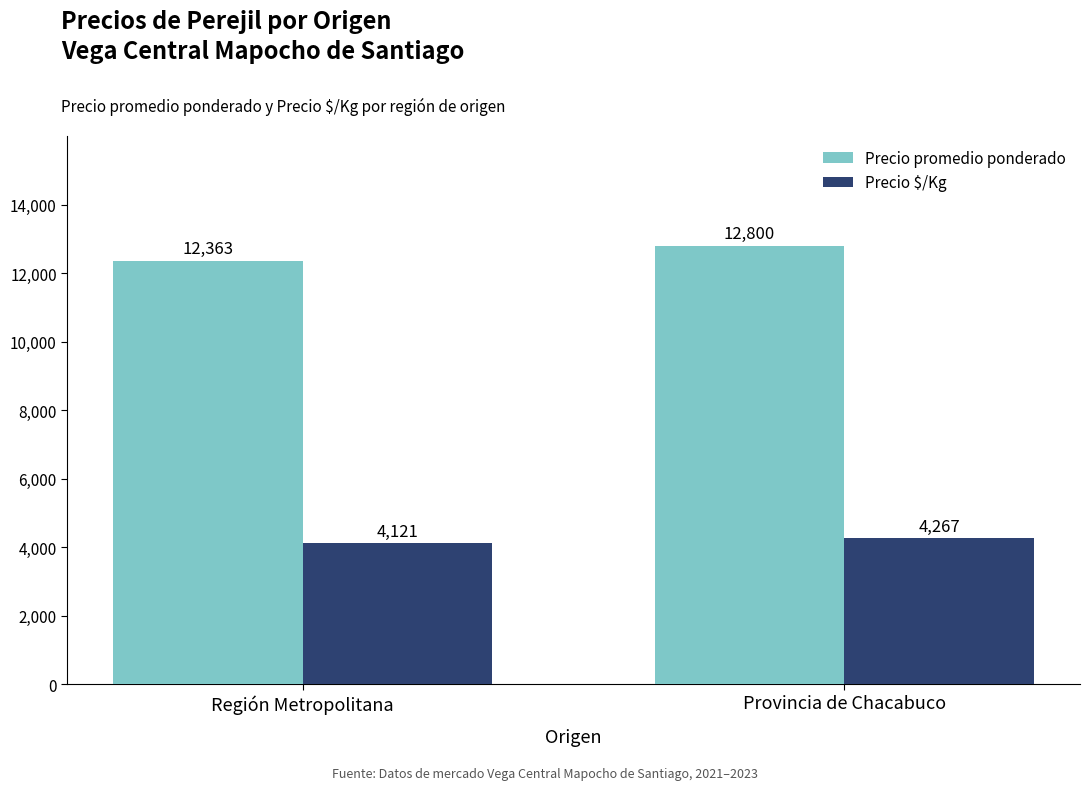

How many Precio promedio ponderado values are between 12363 and 12800?

2